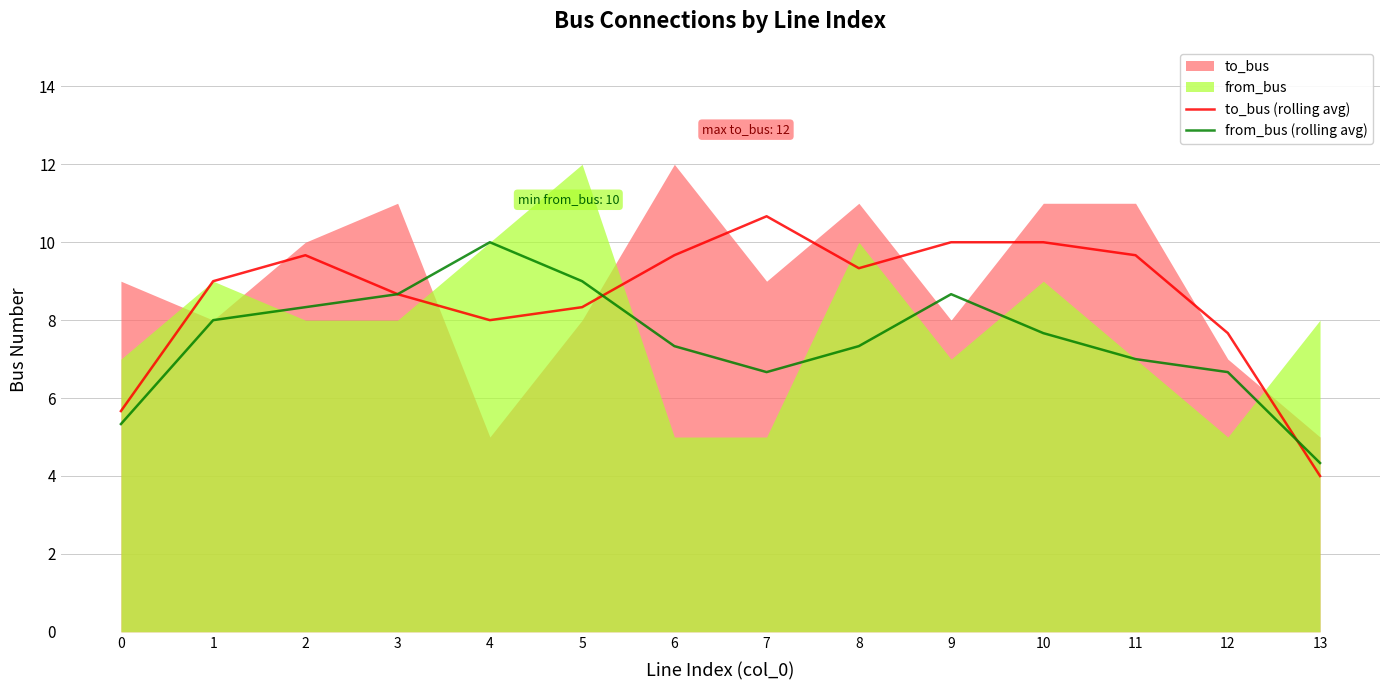

At which category does the chart reach its minimum across all series?

13